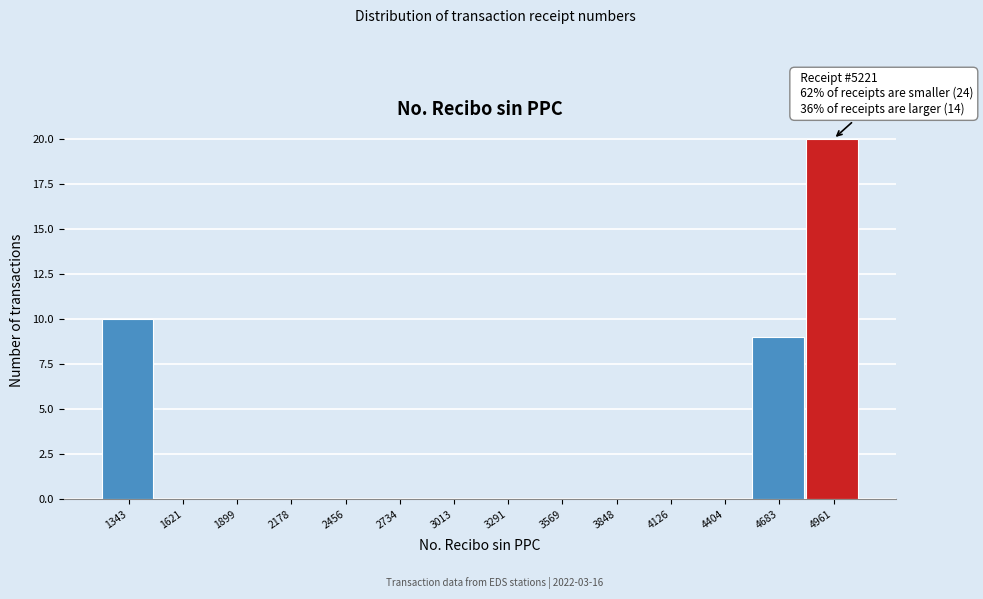

Reading right to left, list all the values displayed in this chart.

4961=20	4683=9	4404=0	4126=0	3848=0	3569=0	3291=0	3013=0	2734=0	2456=0	2178=0	1899=0	1621=0	1343=10